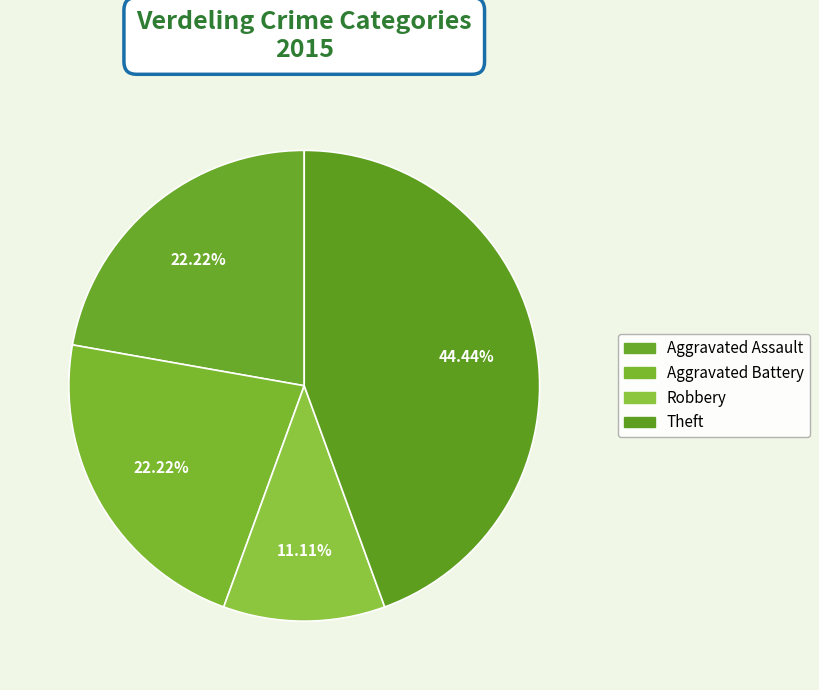

How many segments does this pie chart have?

4